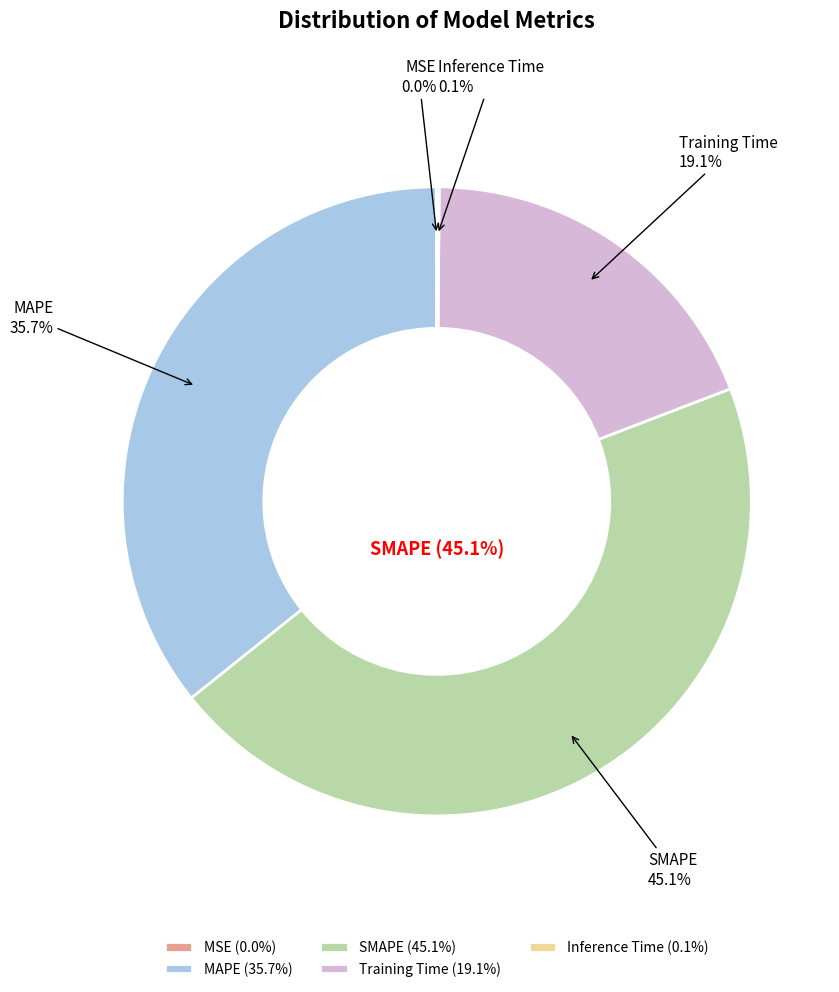

Count the number of slices in the pie.

5